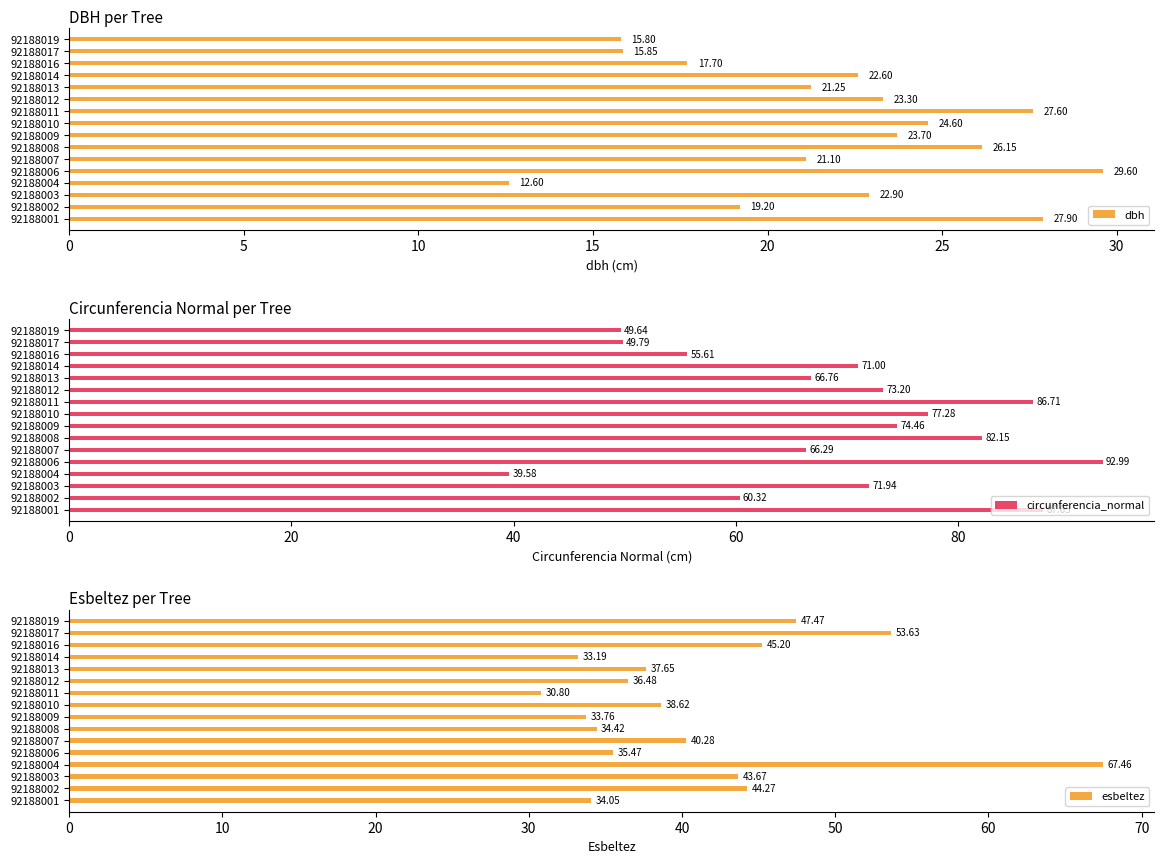

What is the highest value of the esbeltez series?

67.5